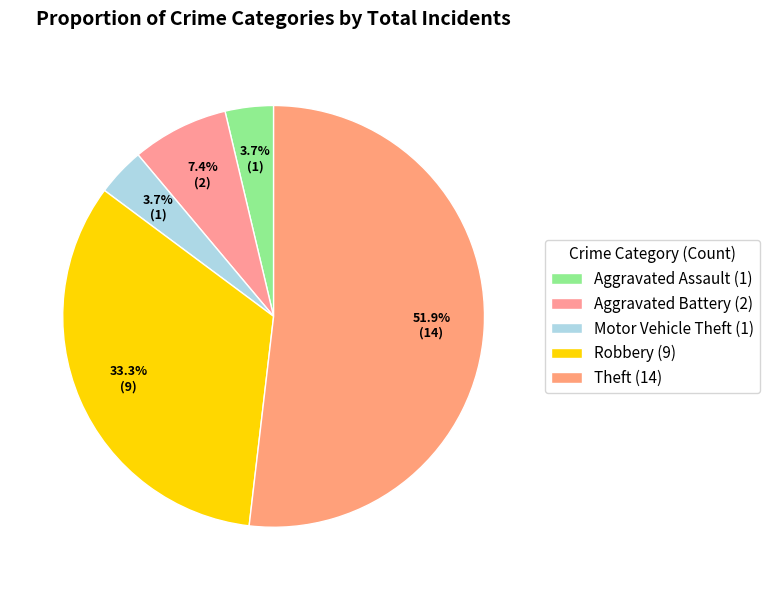

Which has a higher value, Aggravated Assault or Theft?

Theft